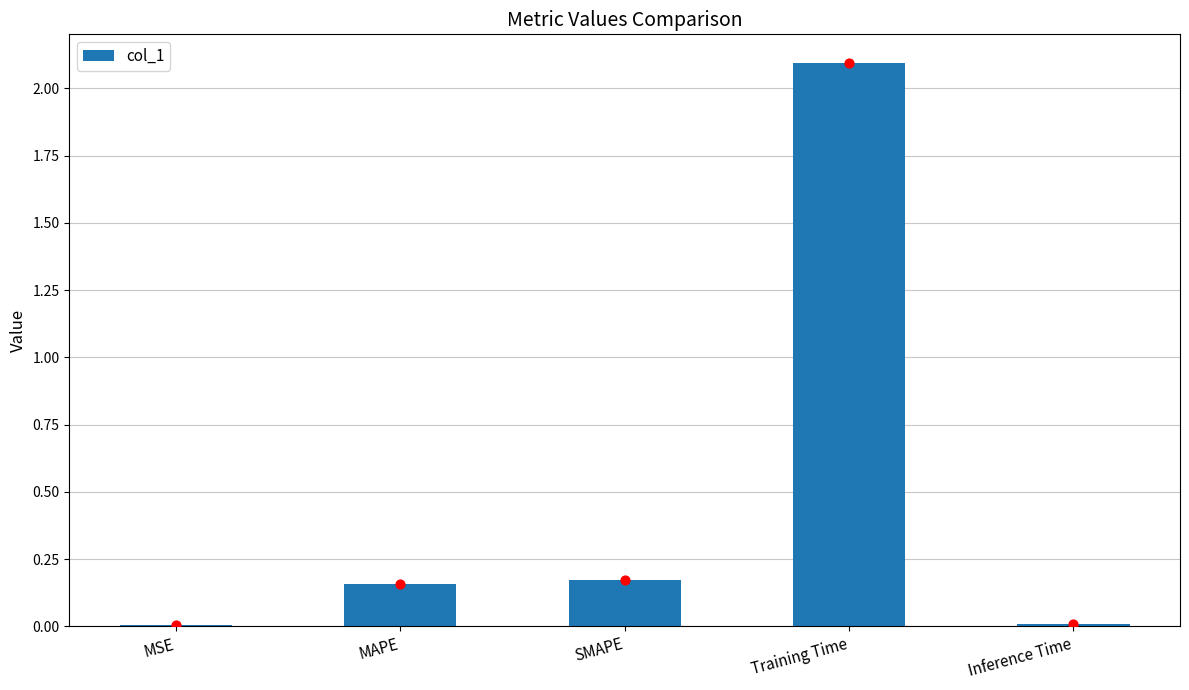

Between MAPE and SMAPE, which is larger?

SMAPE